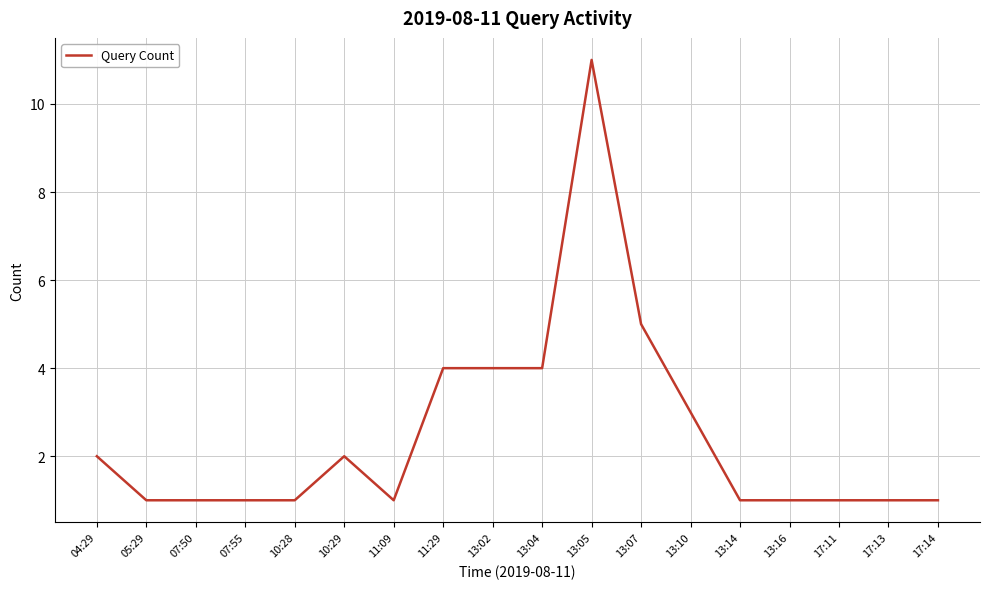

What is the difference between the maximum and minimum values?

10